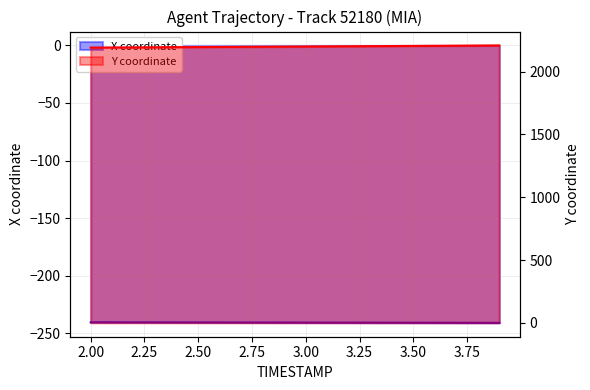

How many data points does each series have?

20